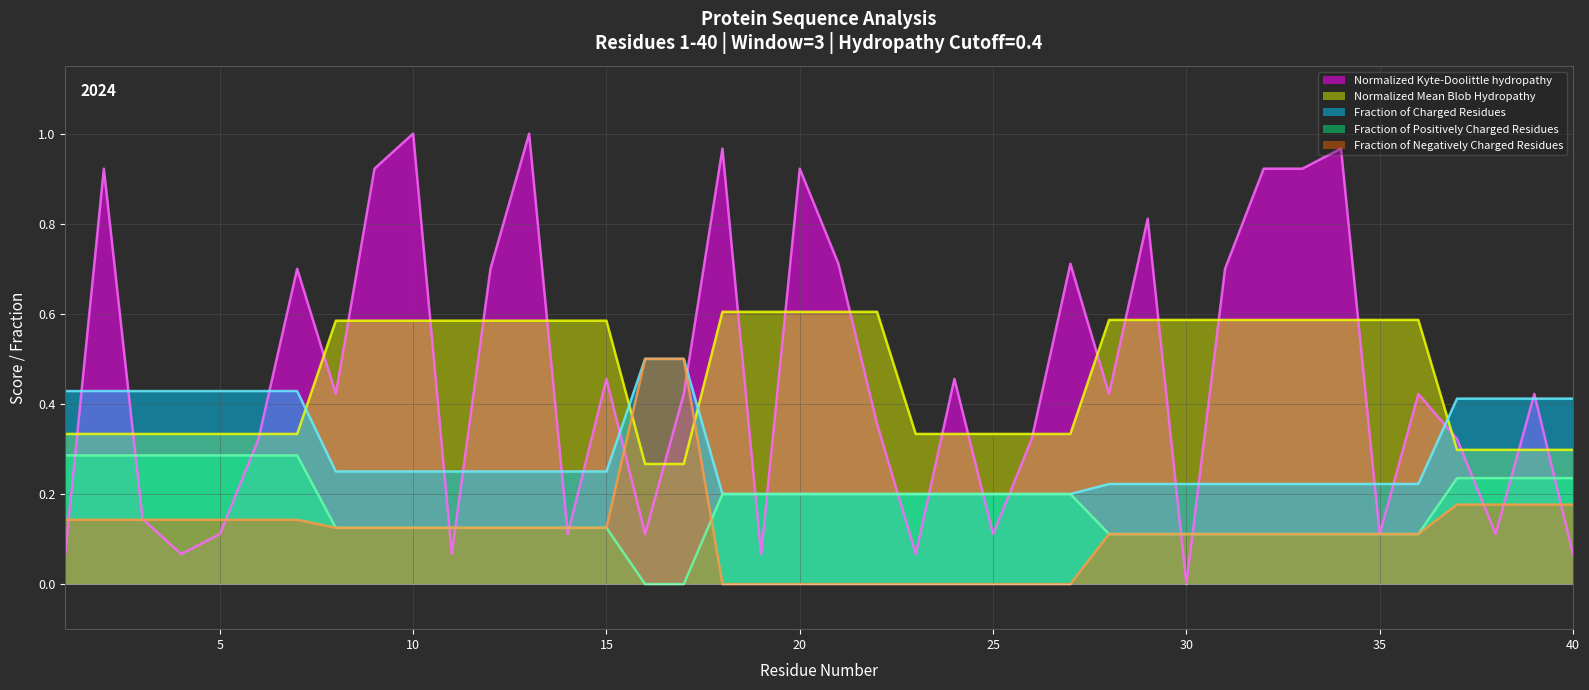

At which category is the sum across all series the highest?

2